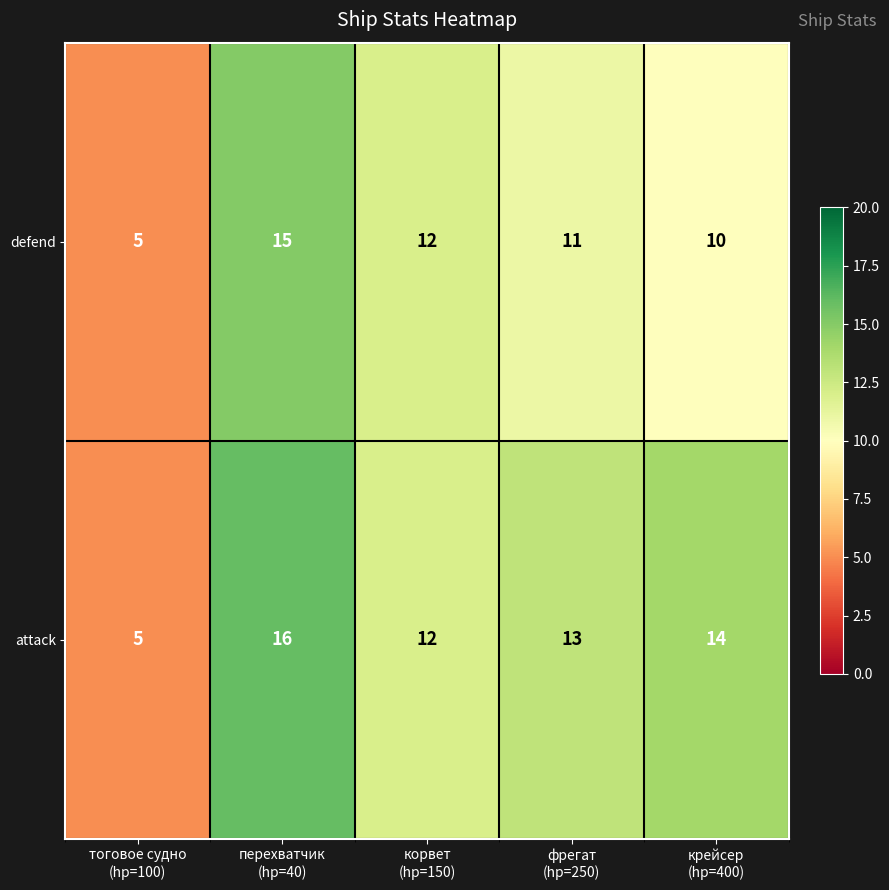

How many defend values are between 10 and 12?

3